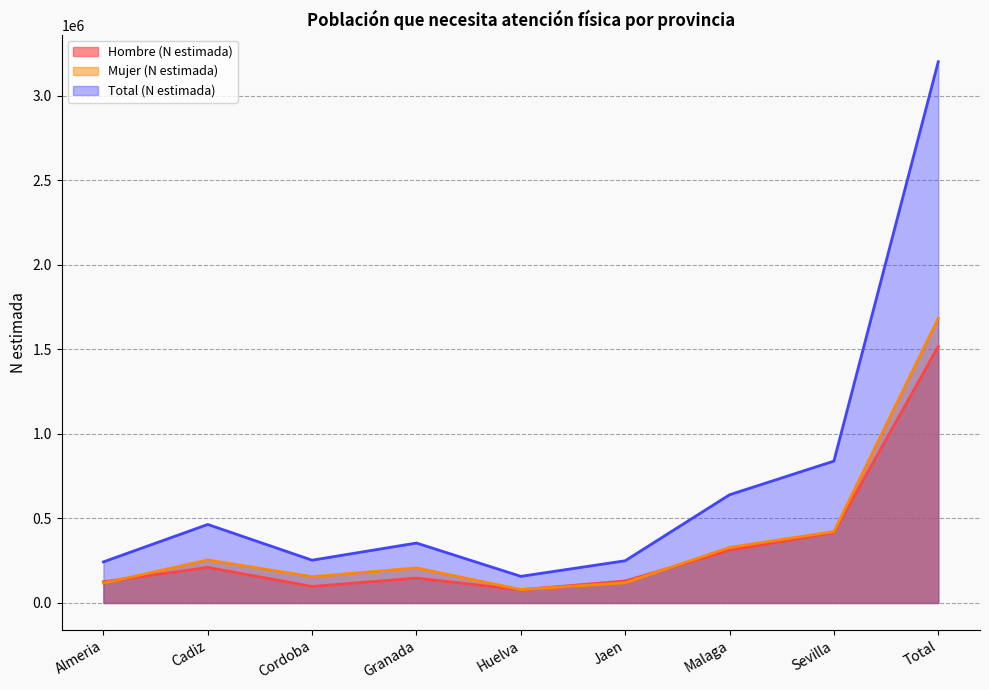

True or false: Total (N estimada) and Mujer (N estimada) cross at least once.

False